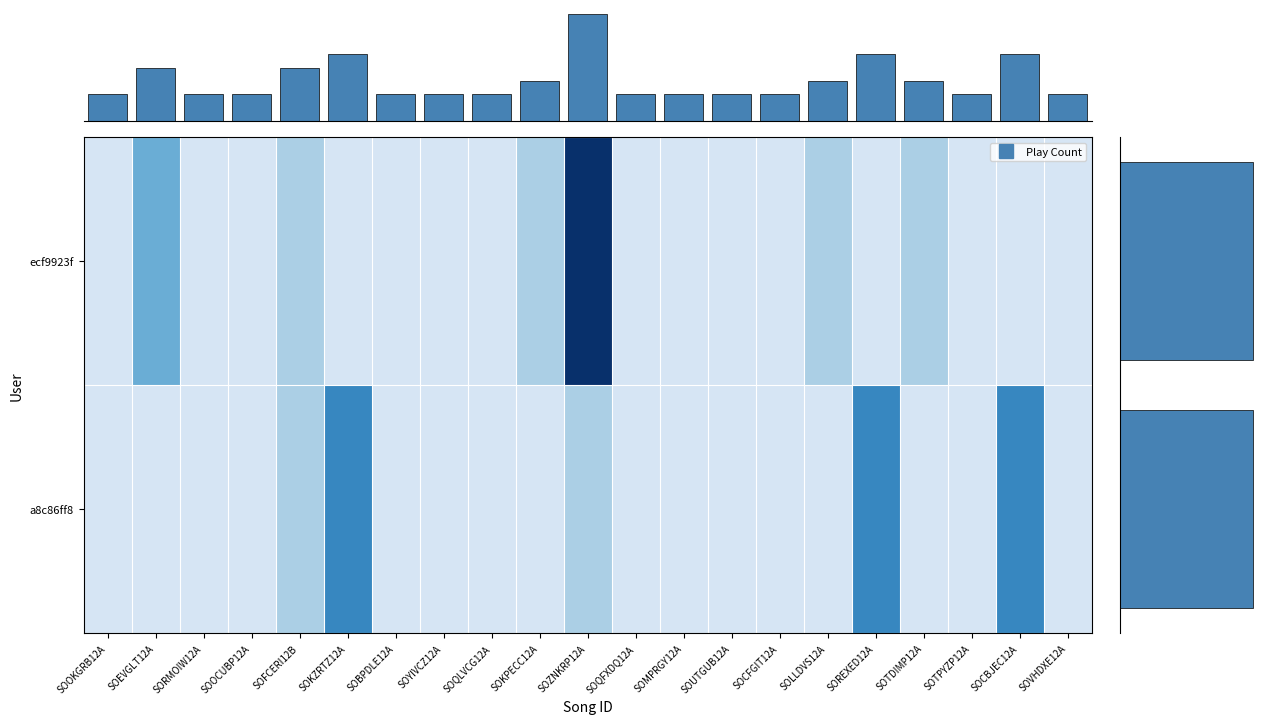

At which label is a8c86ff80be0535af7f38717d88c76fb244e404e closest to 2?

SOFCERI12B